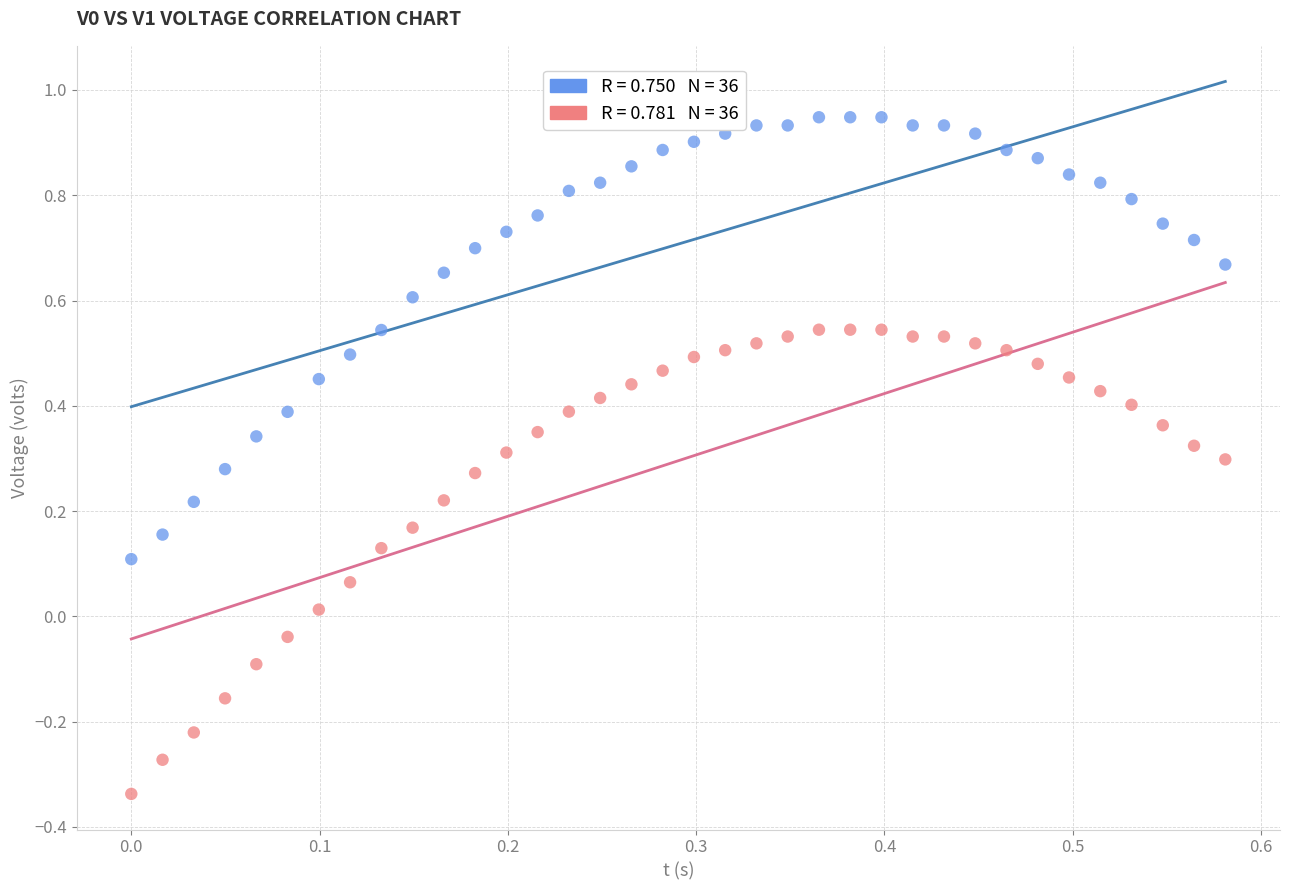

Which series has the widest spread of Y values?

V1